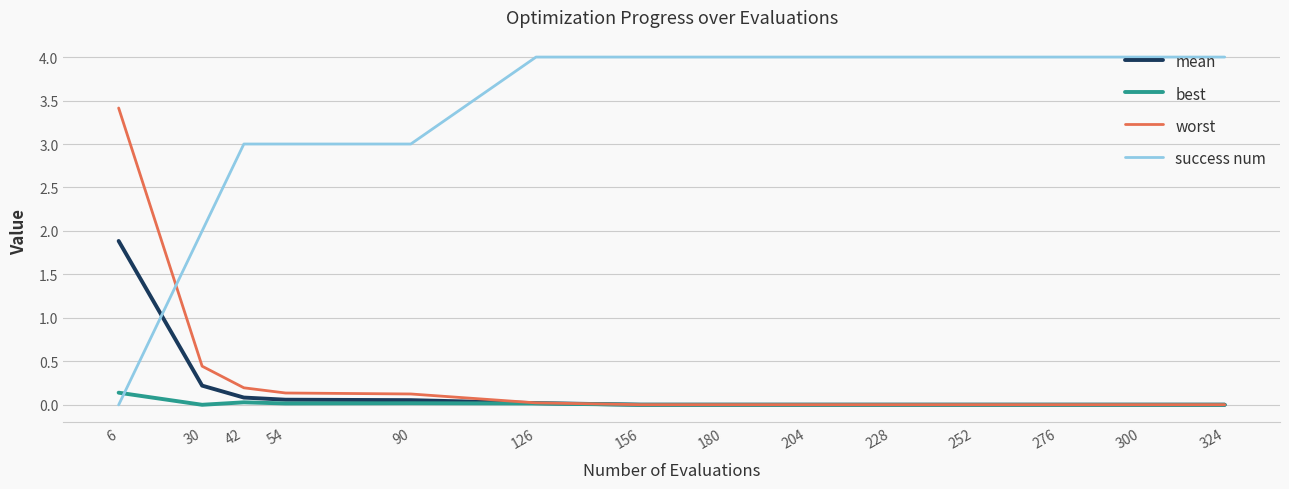

True or false: mean has a value of 0.0 at 300.

True